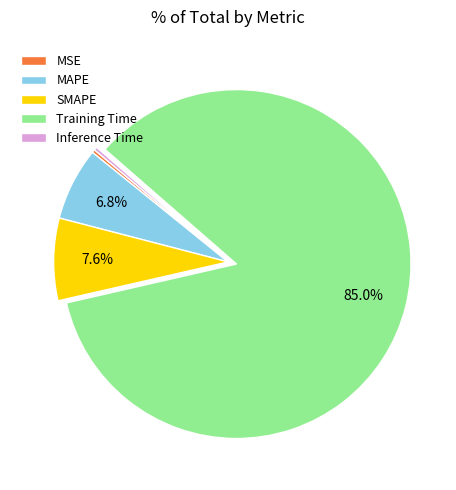

Combined, do MSE and MAPE account for over 50%?

No